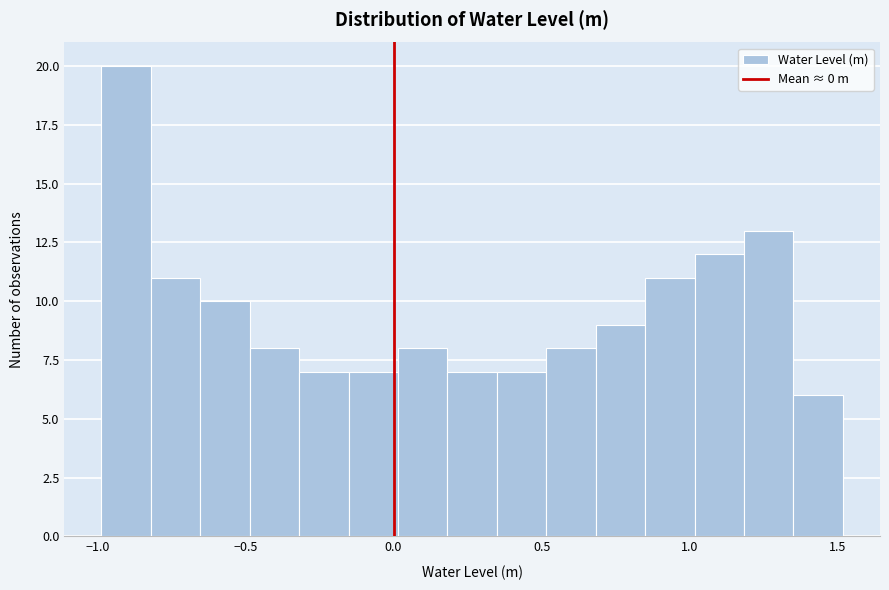

Around what value on the x-axis is the tallest bar? Give the approximate position of its centre, as read against the axis.

-0.90